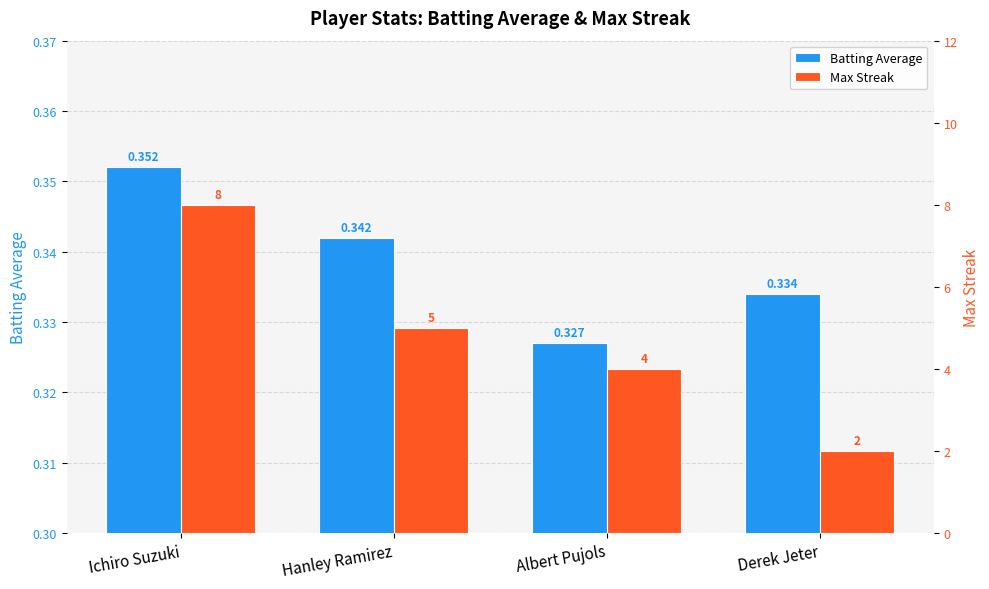

Read the Batting Average value at Hanley Ramirez.

0.3